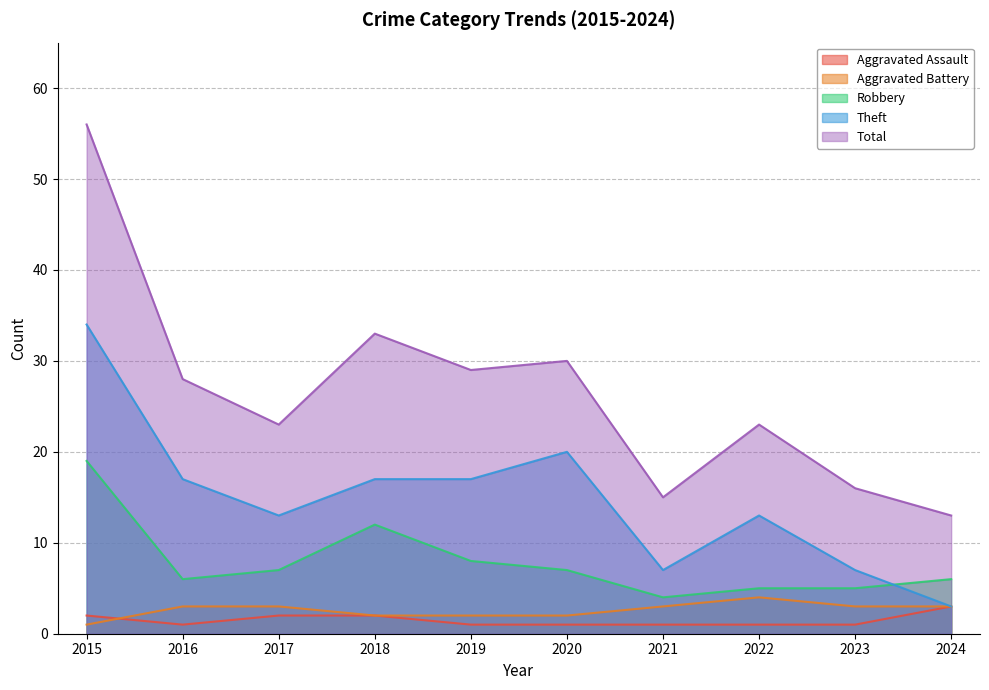

How many times do Robbery and Theft cross each other?

1